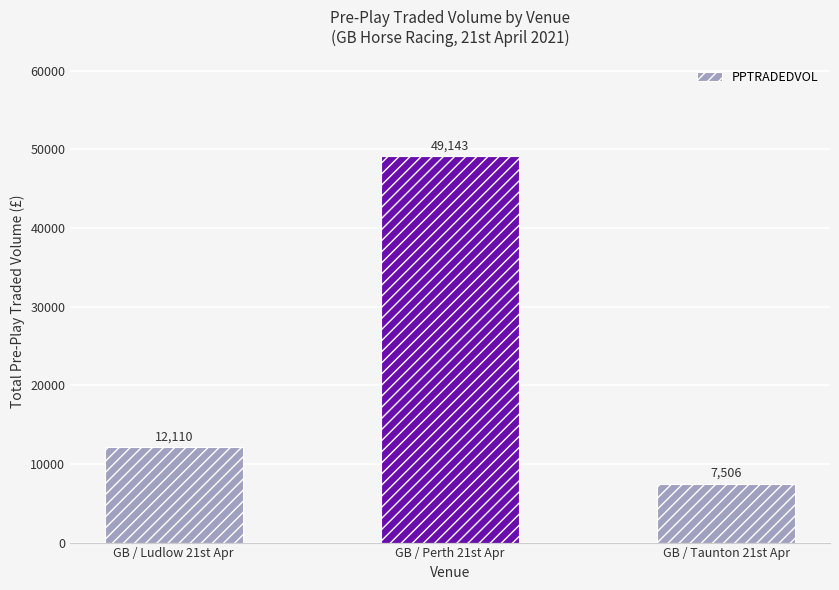

What is the label of the 1st bar from the right?

GB / Taunton 21st Apr